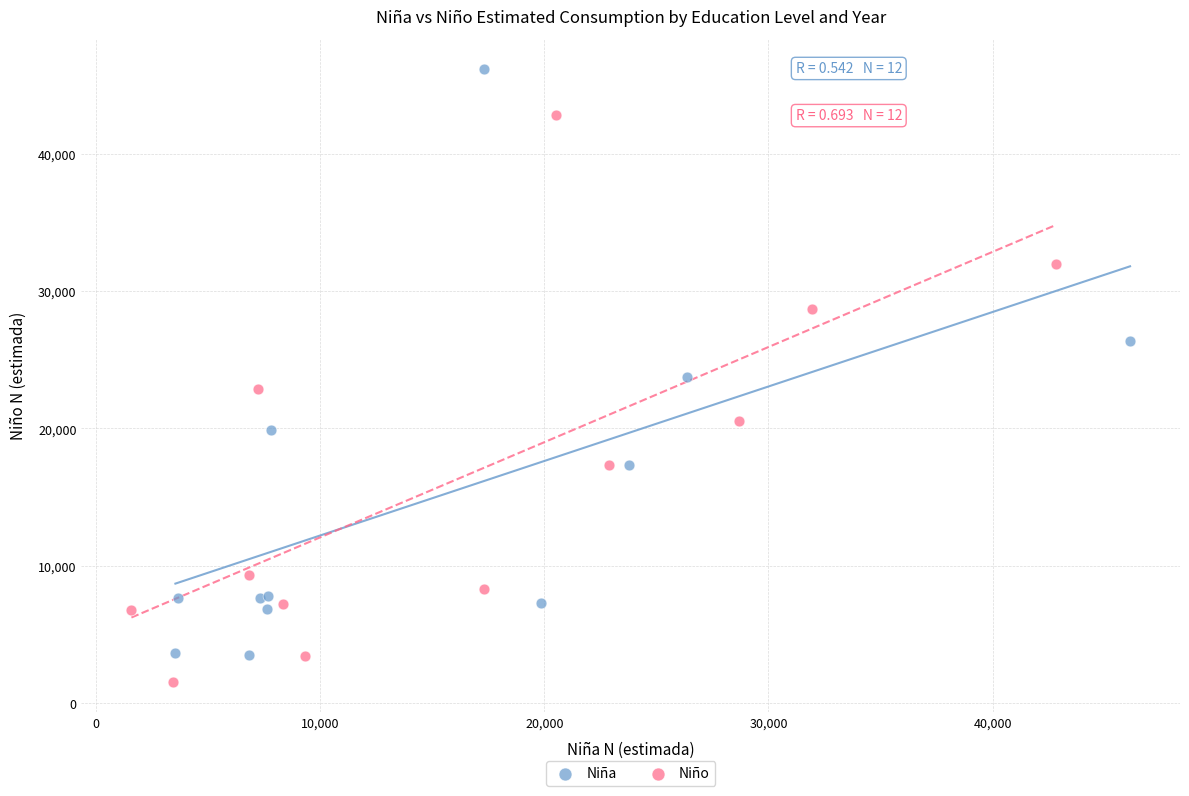

Which series reaches the maximum Y coordinate?

Niña